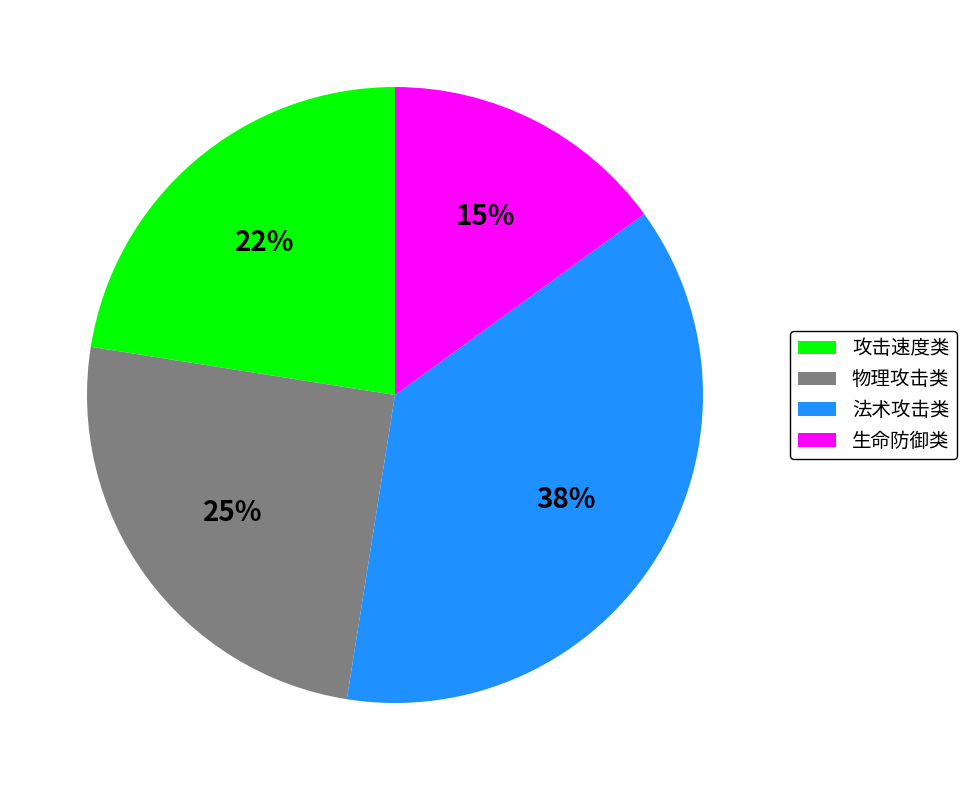

Is there a majority slice in this chart?

No